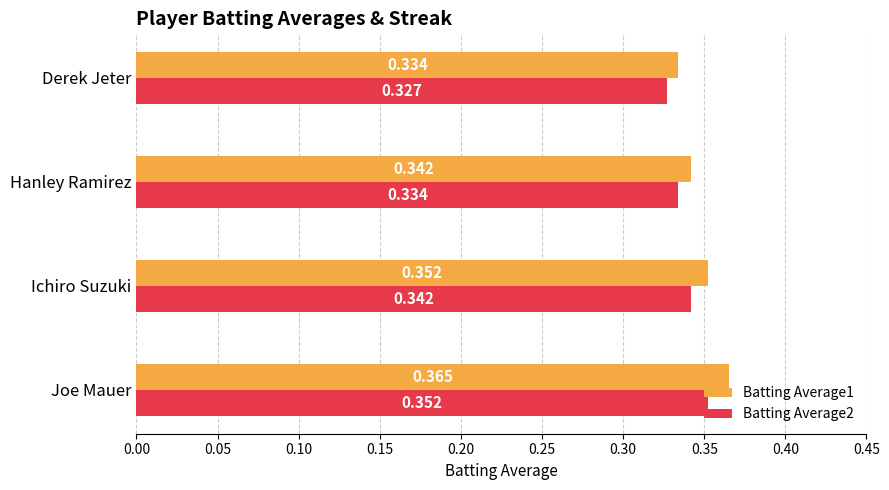

At which category is the sum across all series the highest?

Joe Mauer